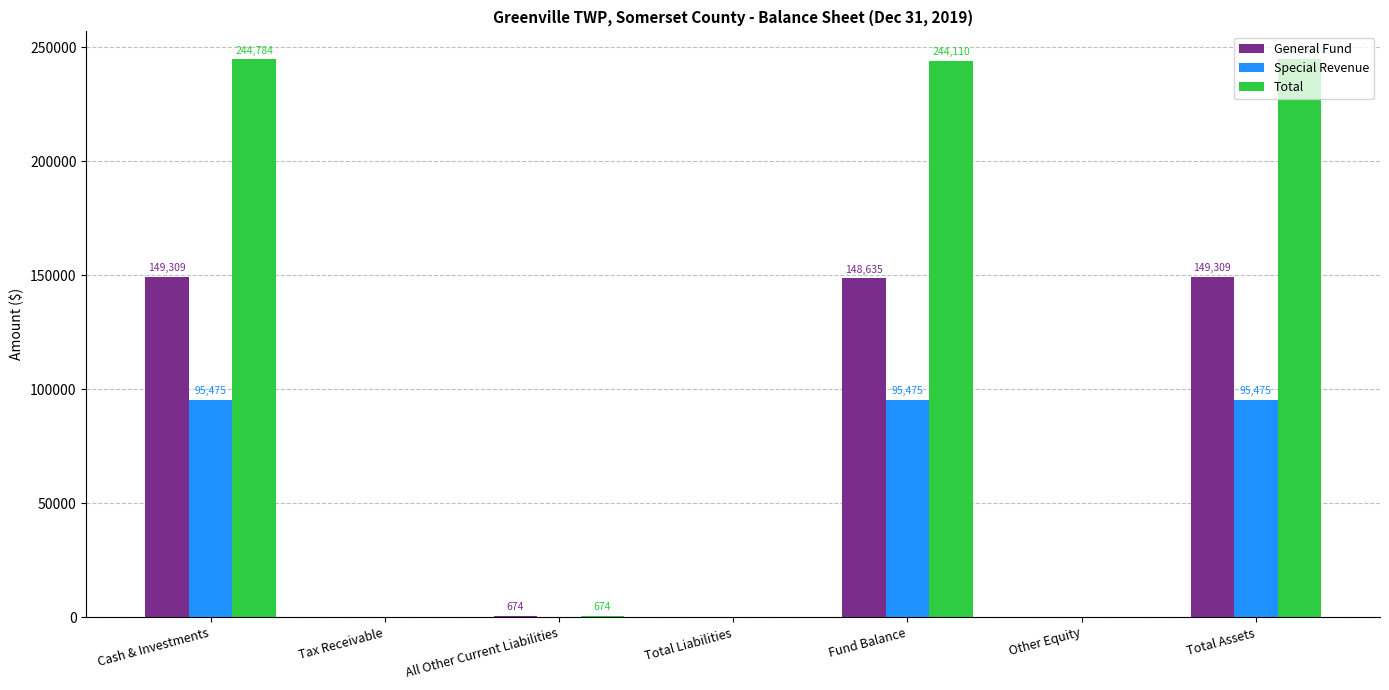

What is the highest value of the Total series?

244784